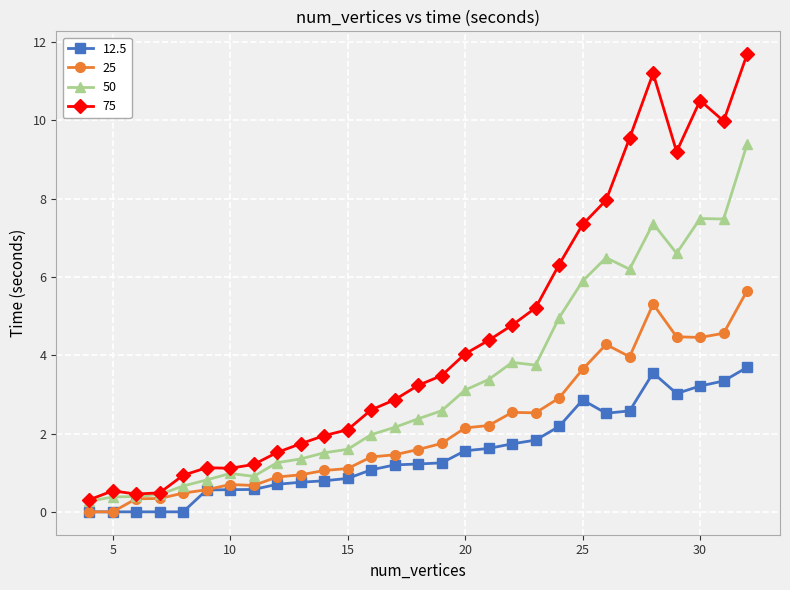

List the series in order of their peak value, highest first.

75, 50, 25, 12.5